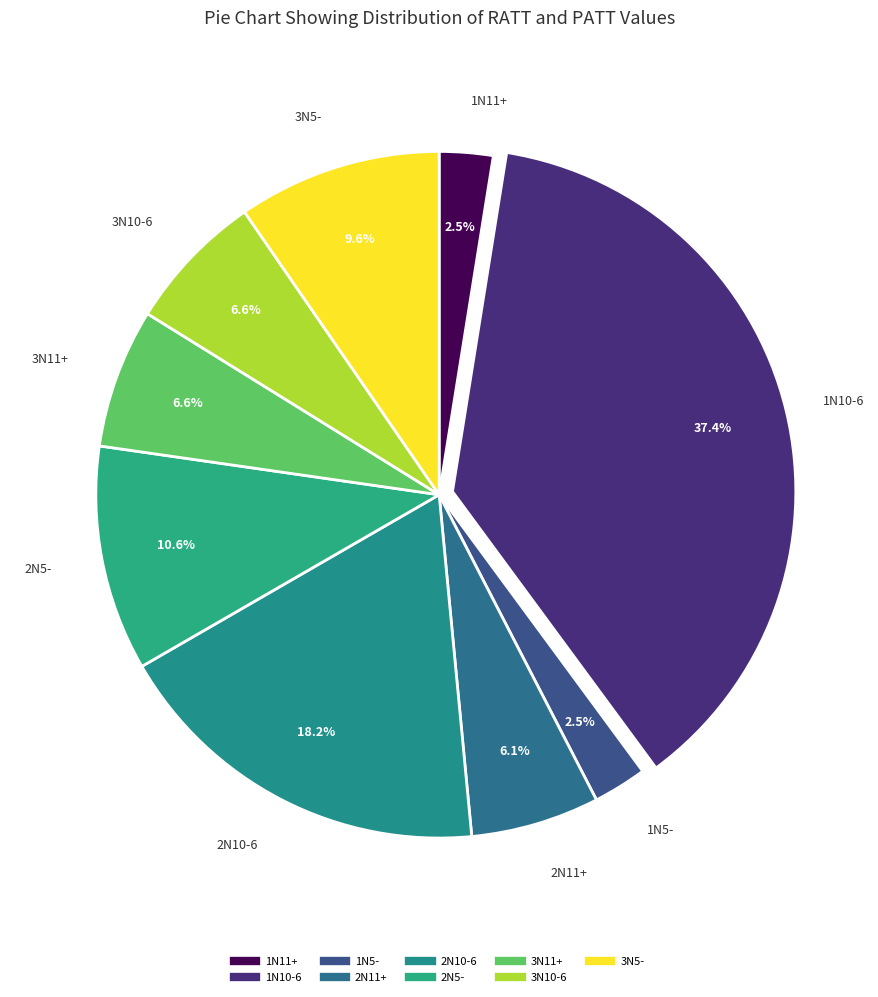

Does 2N10-6 account for over 50% of the chart?

No